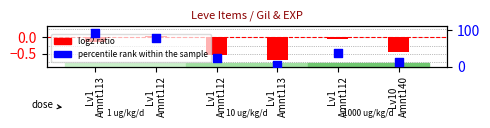

At which category is the sum across all series the highest?

Lv1
Amnt113